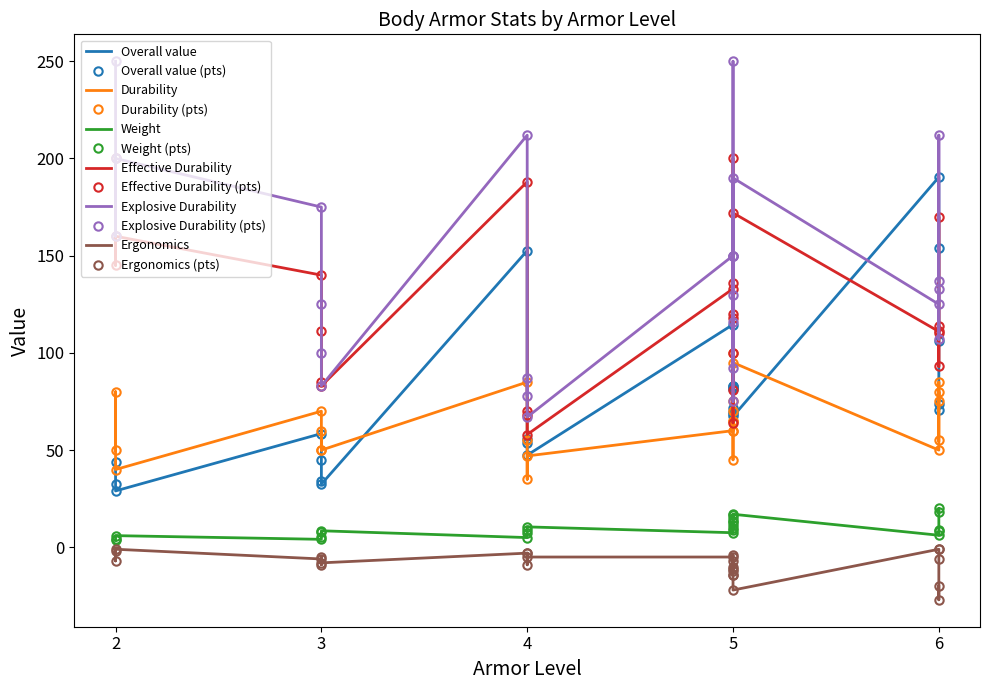

What are all the series names shown in the legend?

Overall value, Durability, Weight, Effective Durability, Explosive Durability, Ergonomics